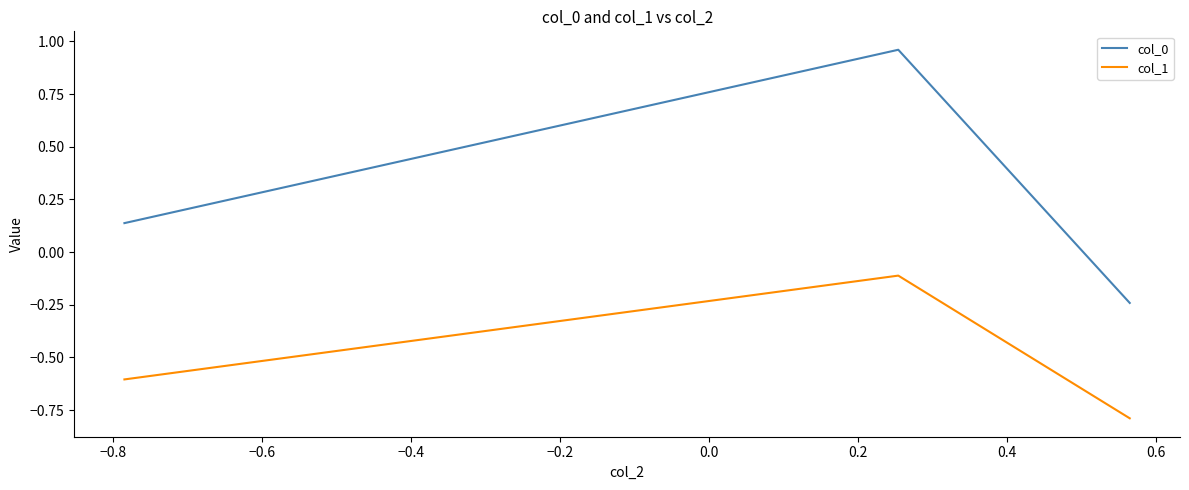

What is the average value of the col_0 series?

0.3